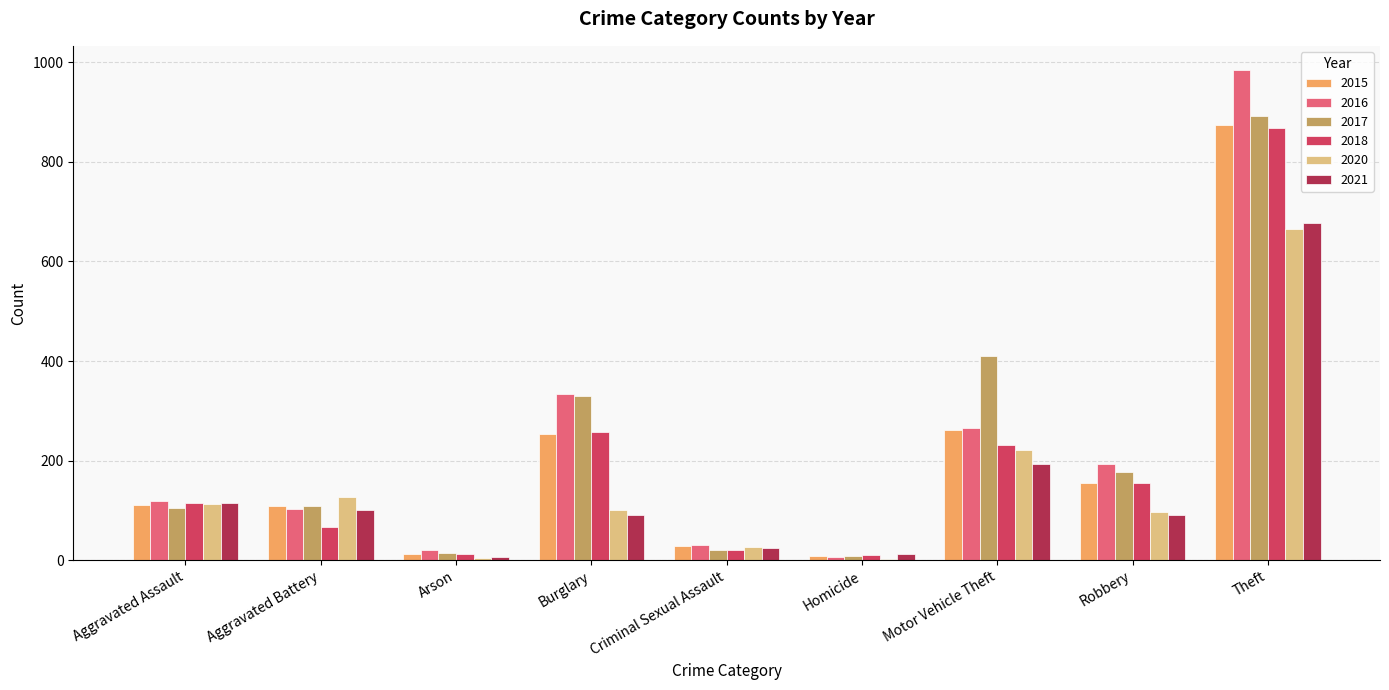

What is the difference between the 2021 values at Aggravated Battery and Arson?

94